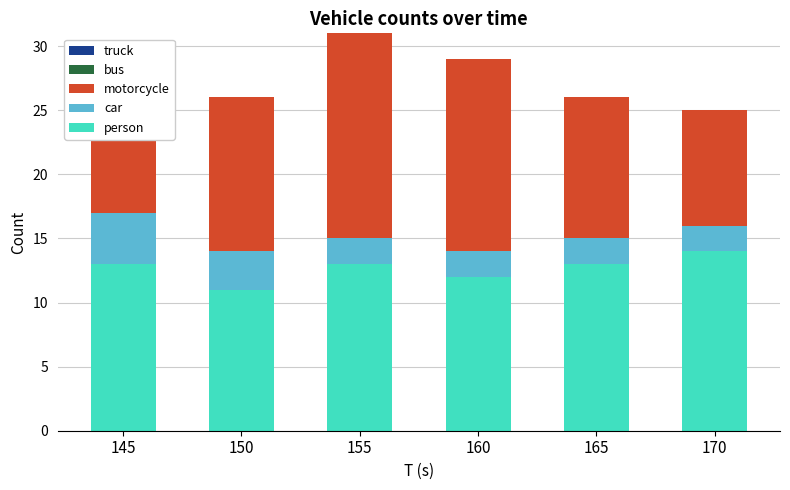

What is the maximum value for person?

14